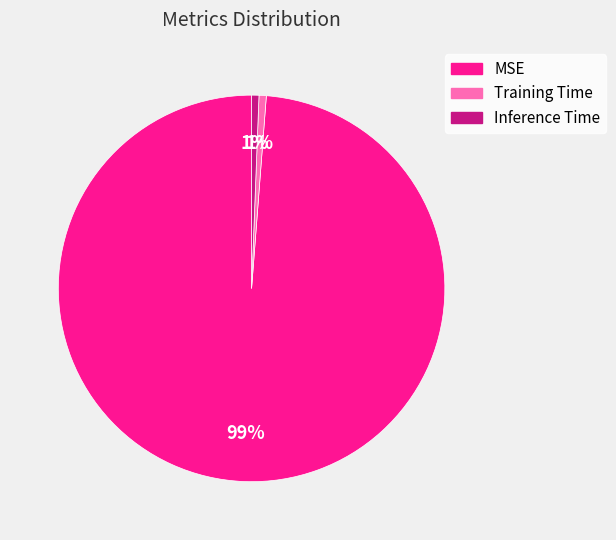

Do Training Time and Inference Time together represent more than half of the pie?

No